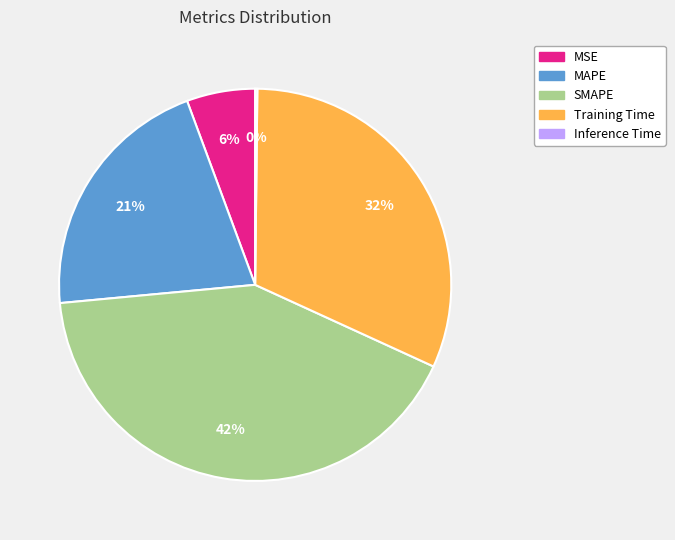

To the nearest percent, what is the difference between the largest and smallest slice percentages?

42%